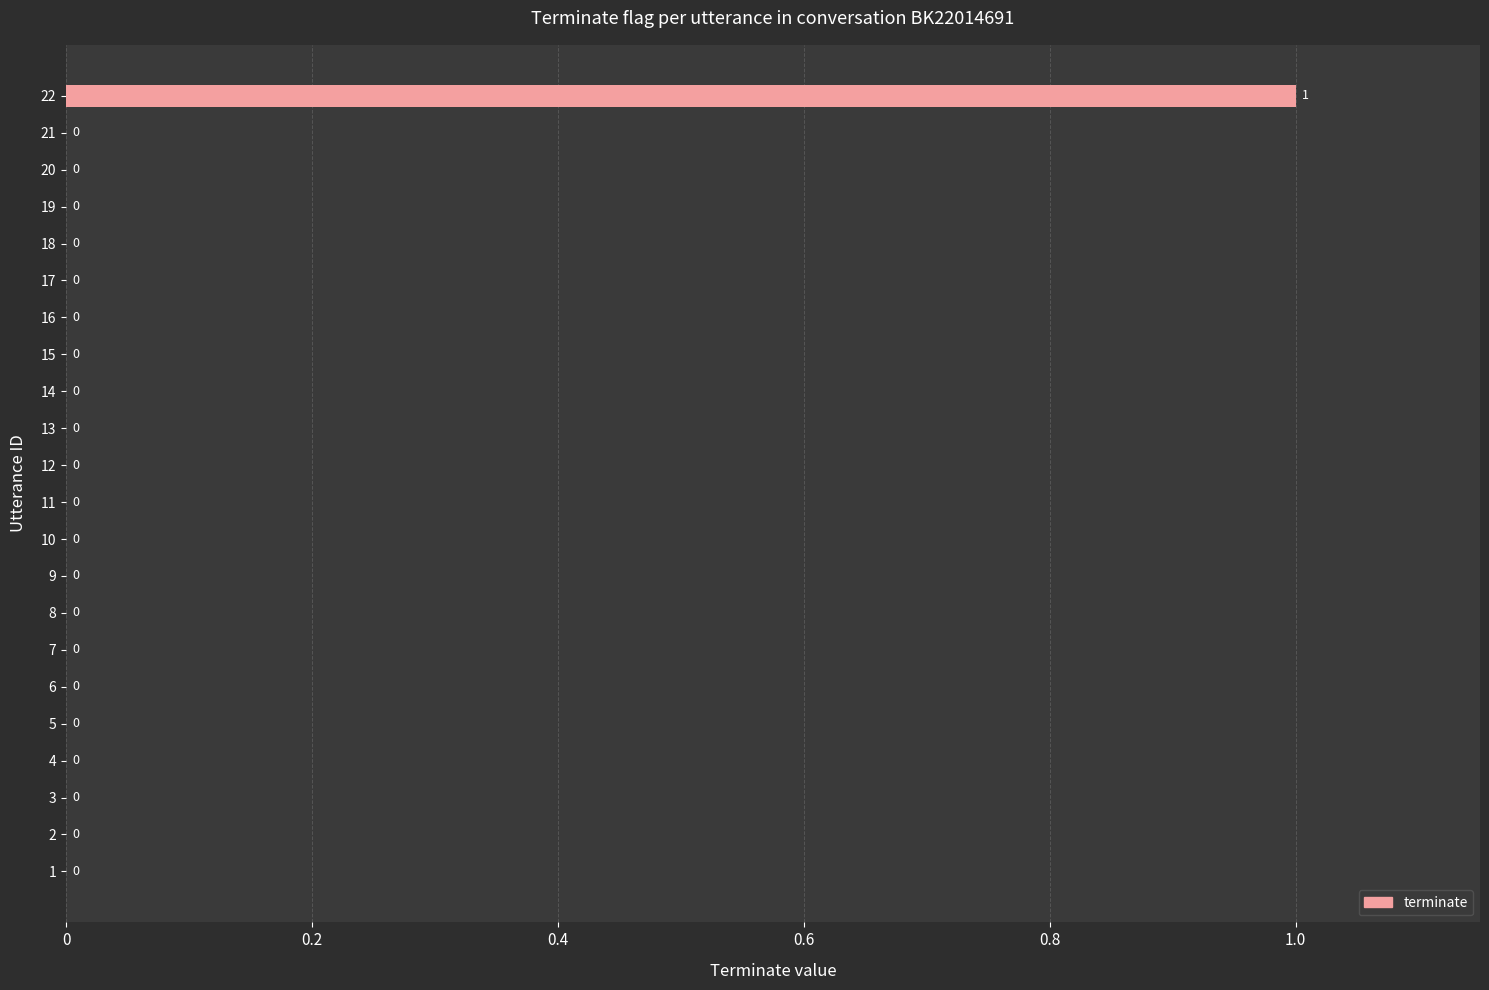

The chart shows a value of -1 at 4. True or false?

False